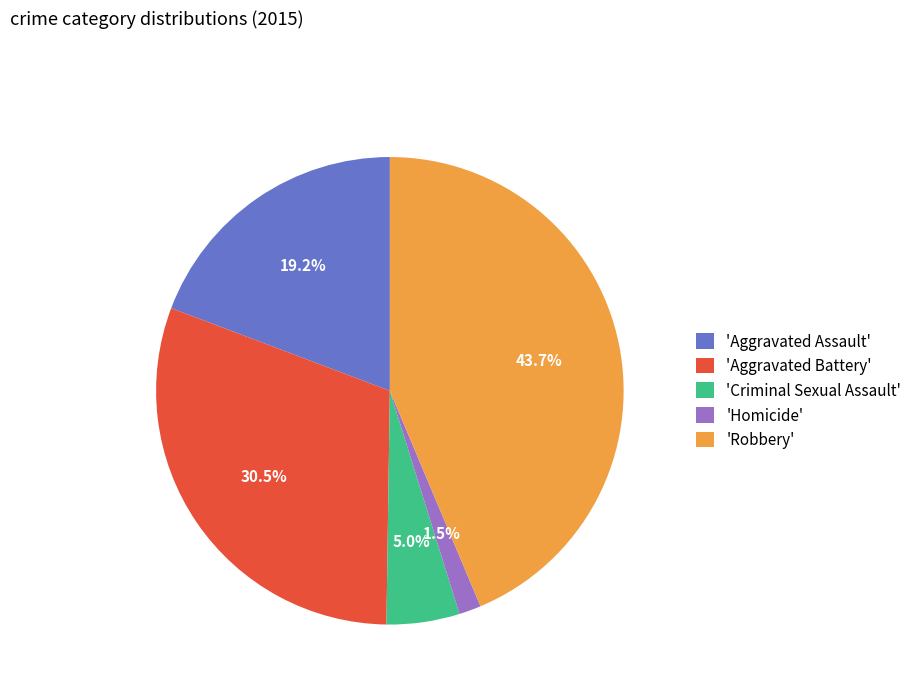

Is there any slice that represents more than half of the pie?

No